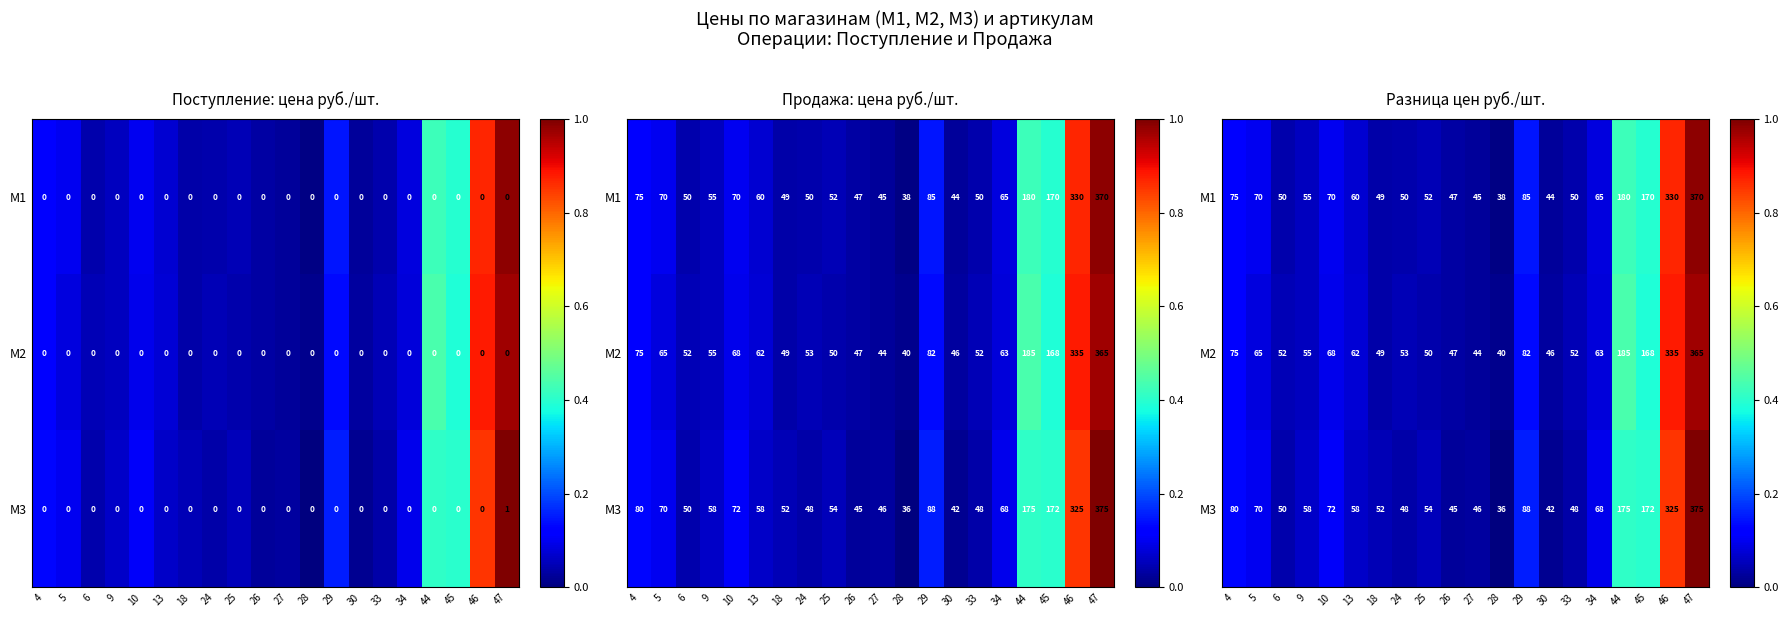

What is the sum of the M2 values at 27 and 6?

0.1